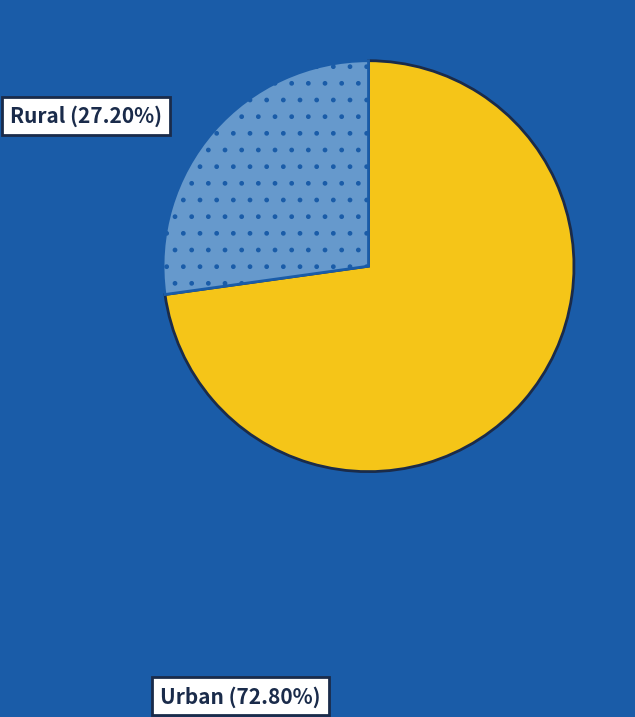

Is there a majority slice in this chart?

Yes